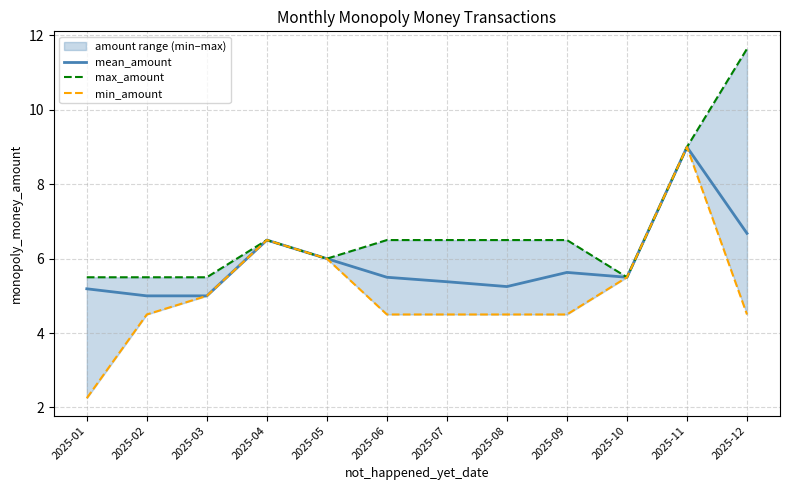

At which category does mean_amount reach its first local peak?

2025-04